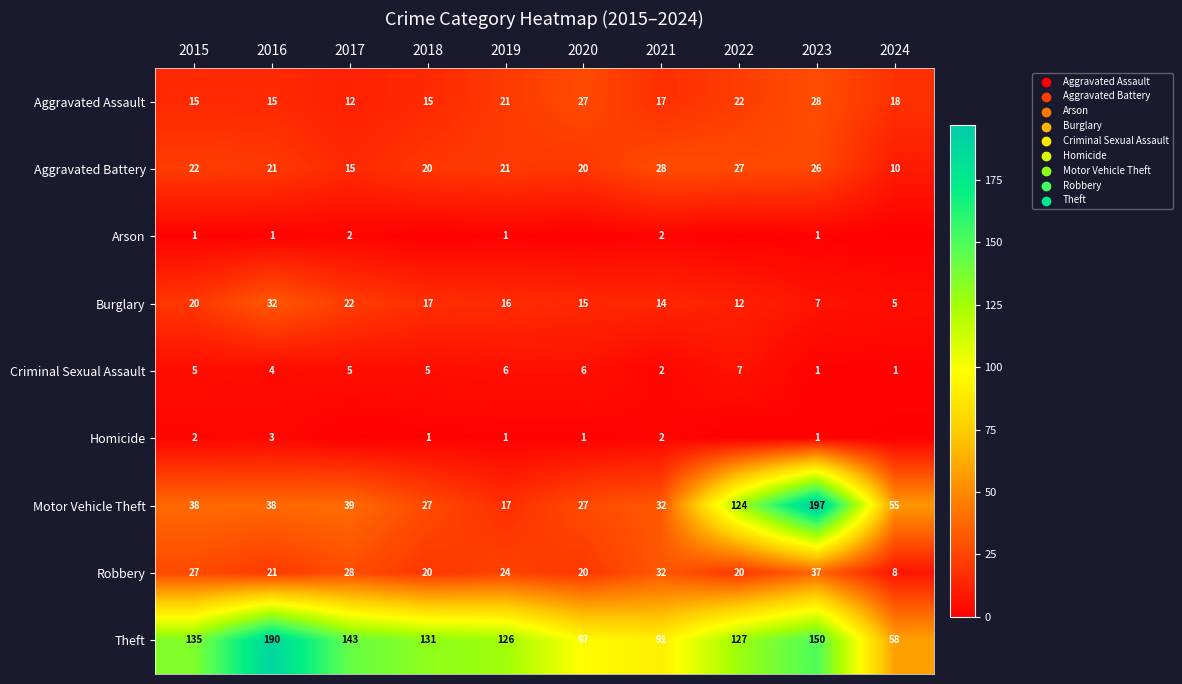

Which series changed the most between 2021 and 2023?

Motor Vehicle Theft